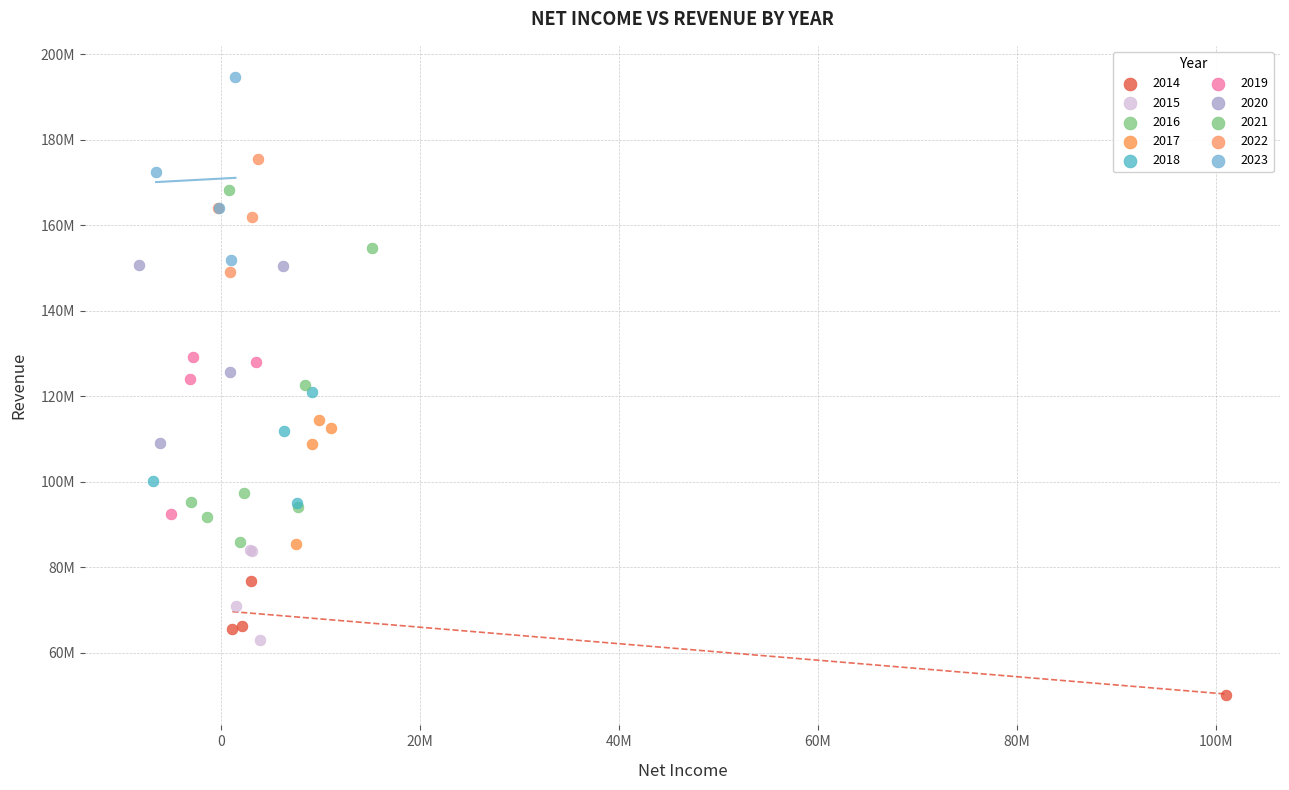

What are all the series names shown in the legend?

2014, 2015, 2016, 2017, 2018, 2019, 2020, 2021, 2022, 2023